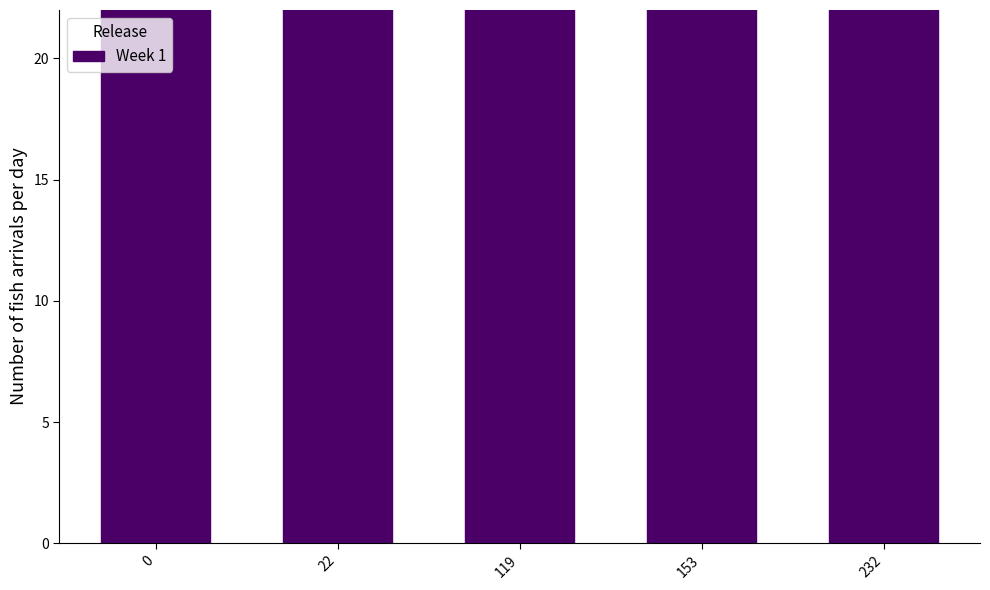

Is it true that the value at 119 is 252?

True